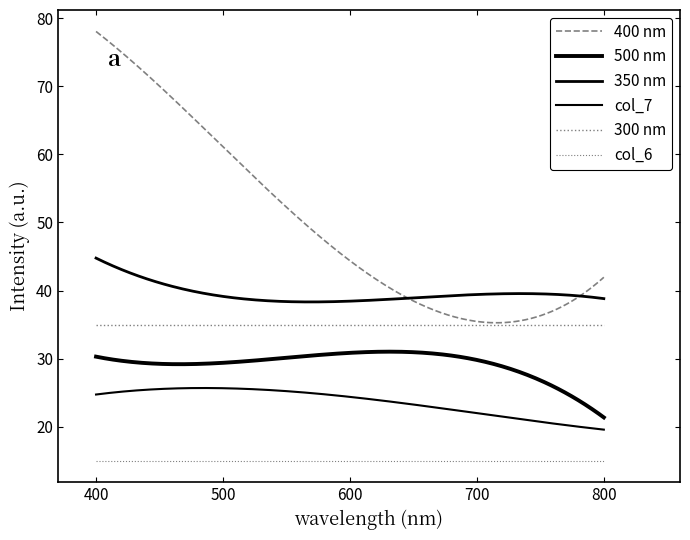

Does the chart have visible grid lines?

No